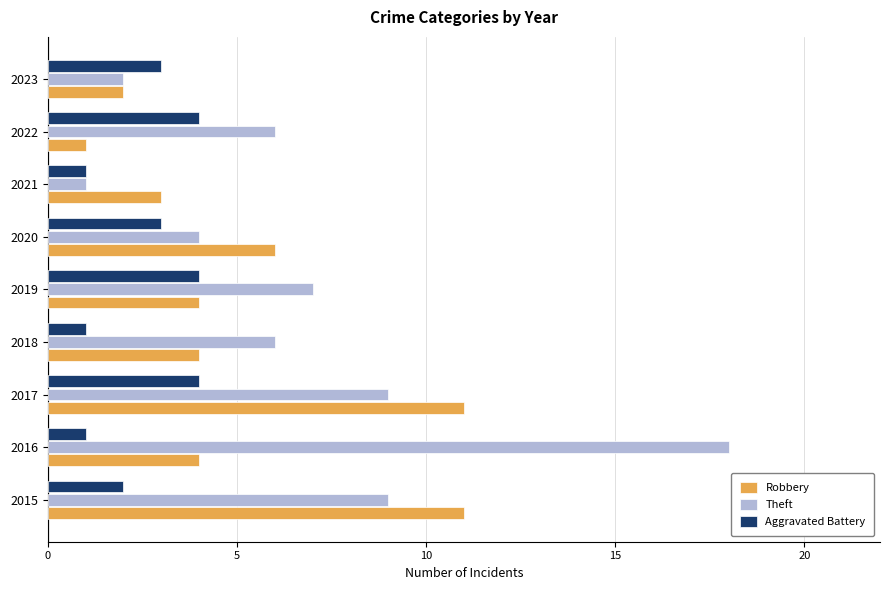

Is it true that Aggravated Battery equals 5 at 2020?

False